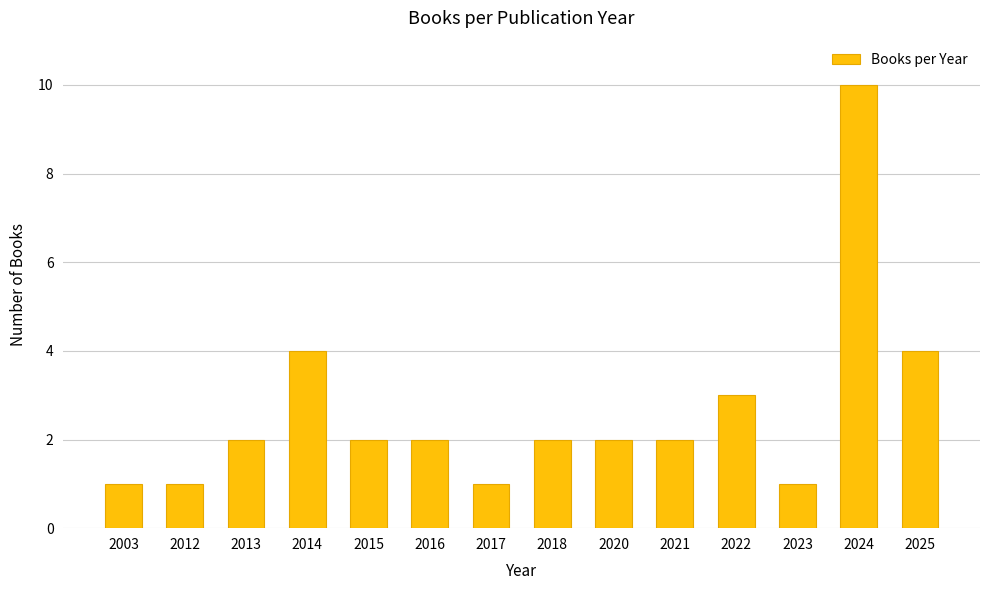

What is the value of the 14th bar from the left?

4